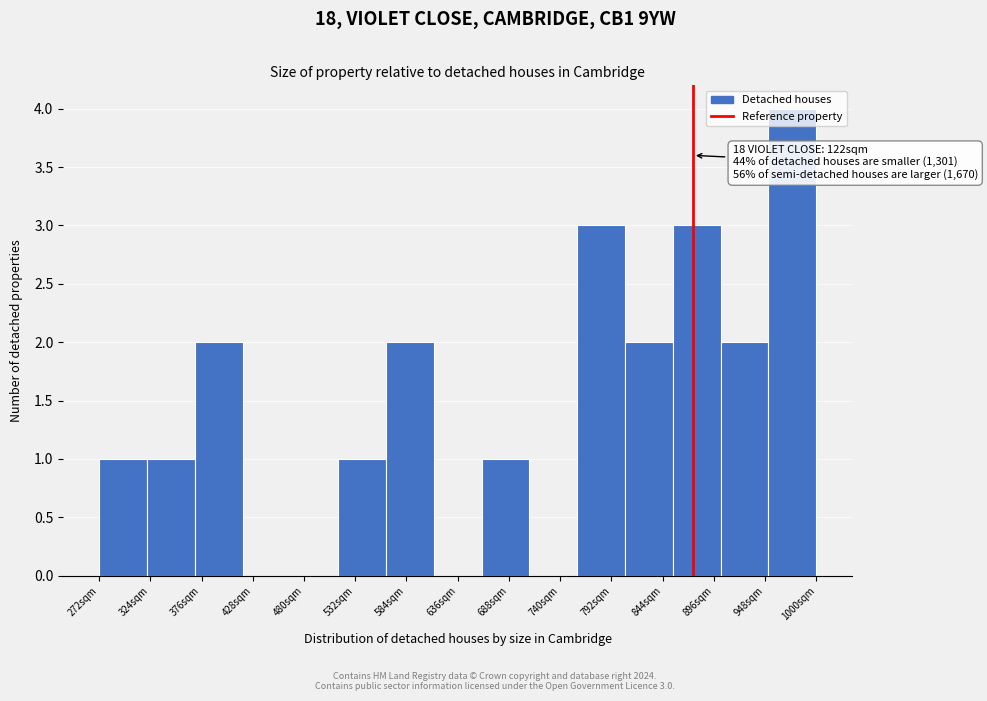

Over which range of the x-axis is the bar tallest?

950 to 1000